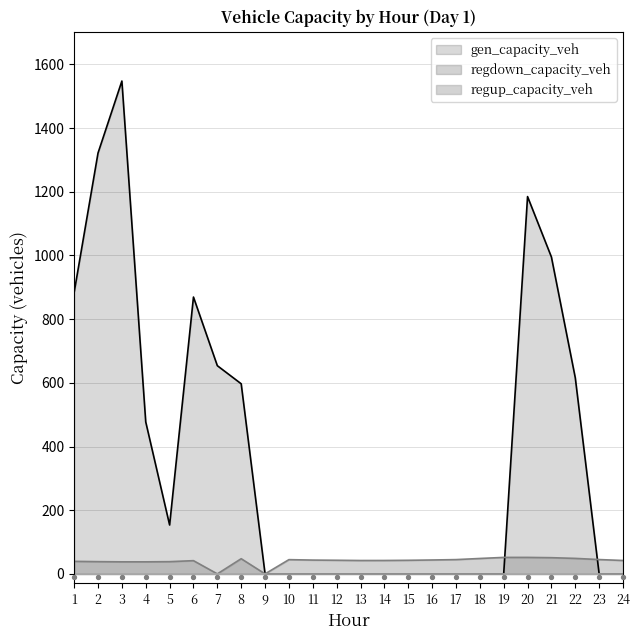

Which series reaches the maximum Y coordinate?

gen_capacity_veh